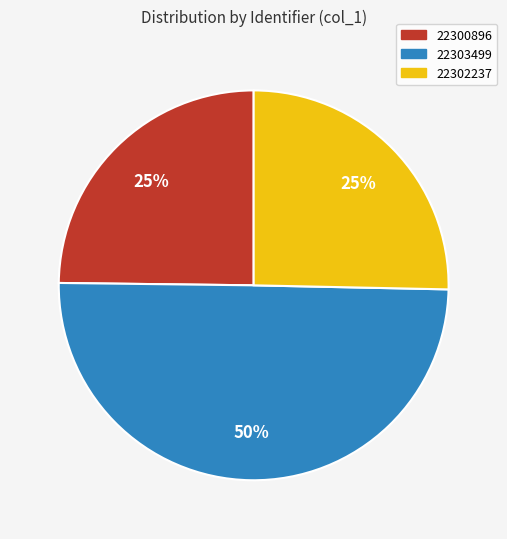

To the nearest percent, what is the difference between the largest and smallest slice percentages?

25%